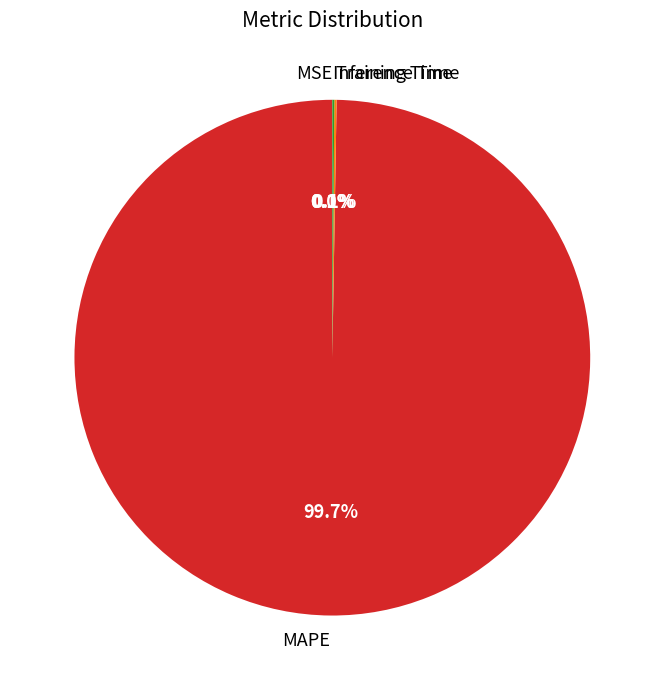

Is MAPE the majority of the pie?

Yes